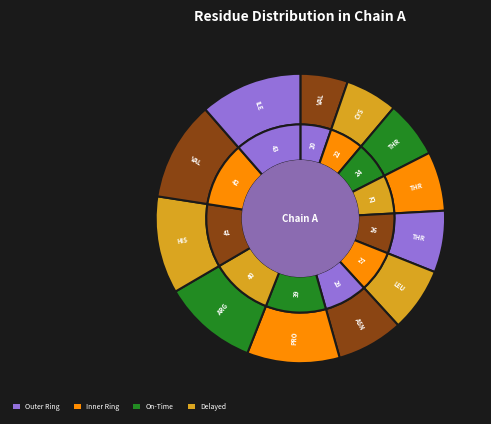

Is there a majority slice in this chart?

No